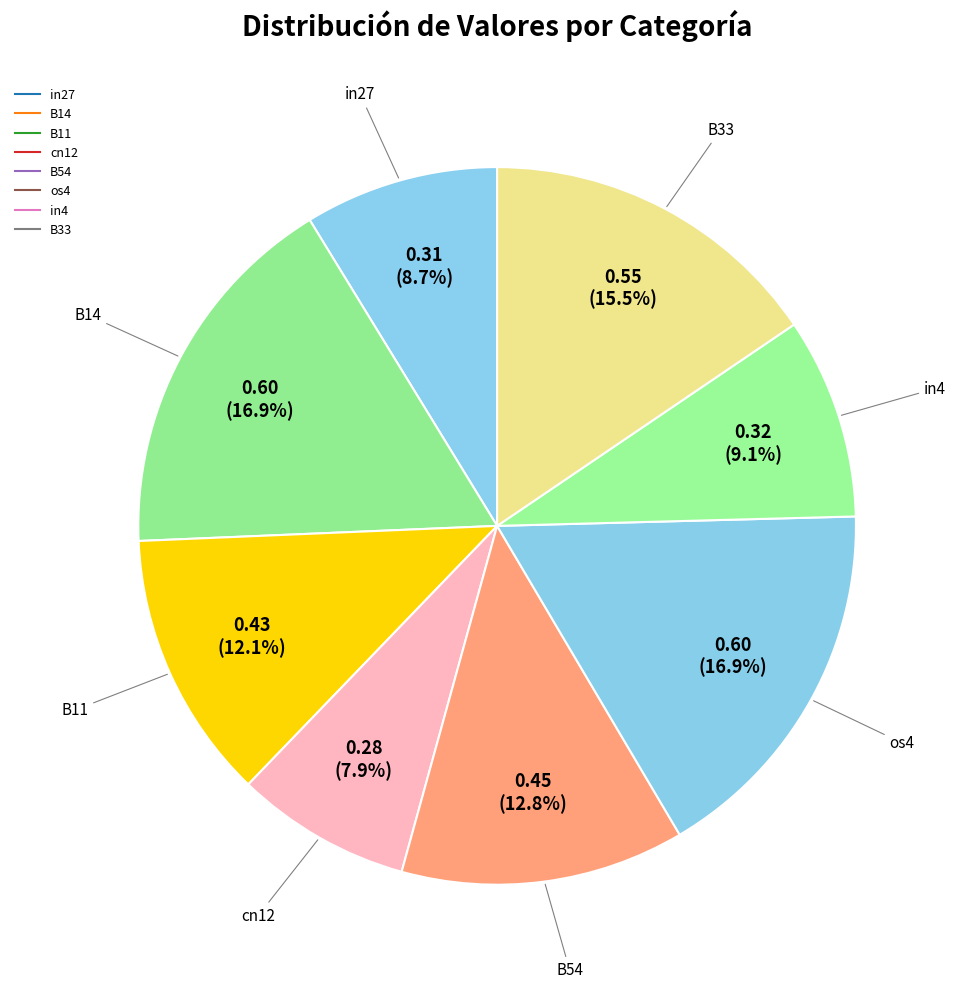

Is there a majority slice in this chart?

No